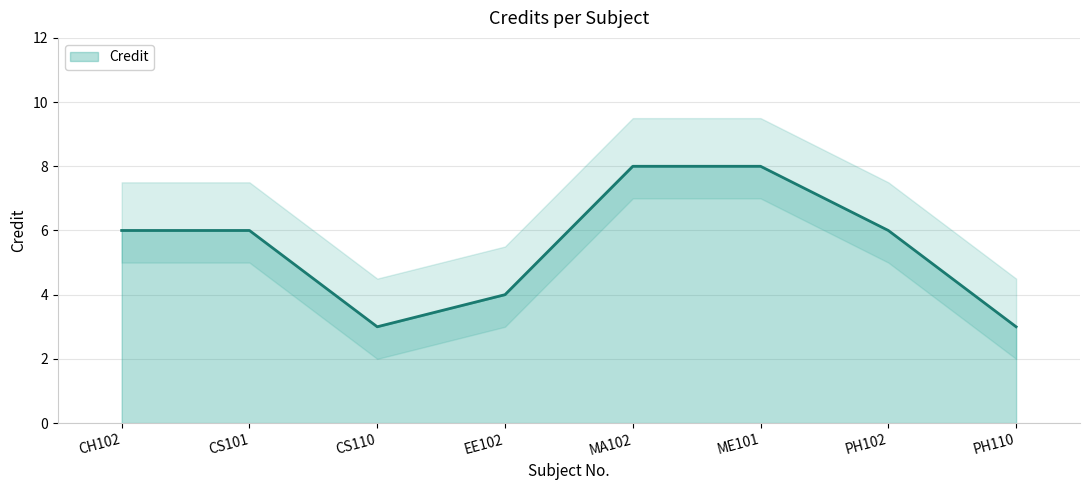

Does the chart display data point markers on the line(s)?

No